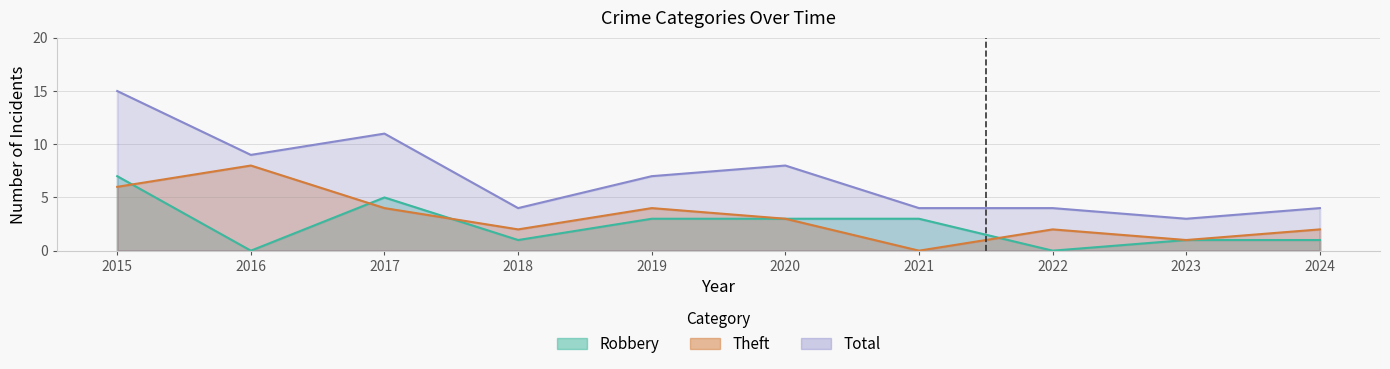

In Total, how many points are lower than both neighbors (excluding endpoints)?

3